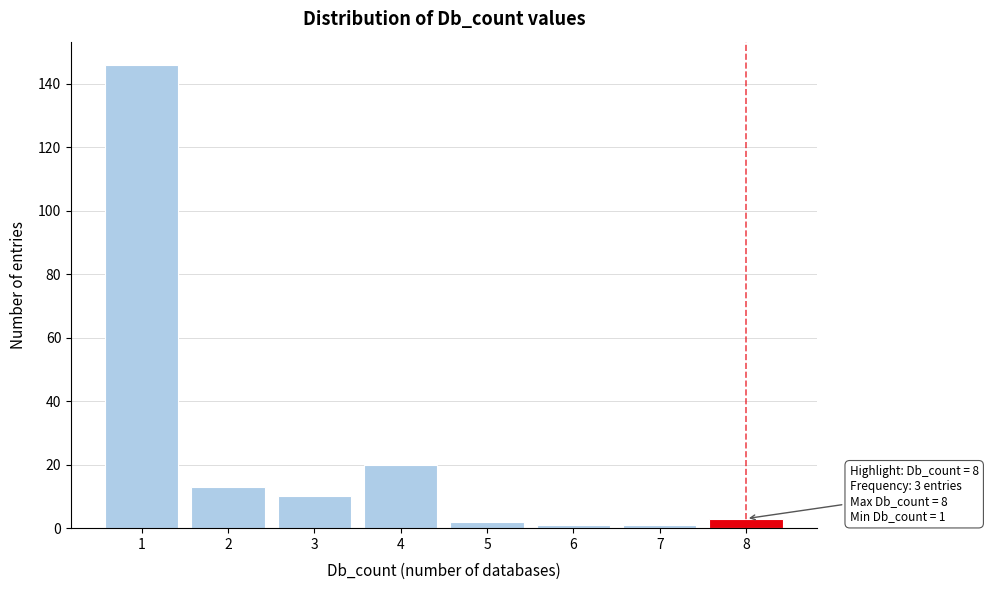

Reading left to right, extract all data points from this chart.

1=146	2=13	3=10	4=20	5=2	6=1	7=1	8=3